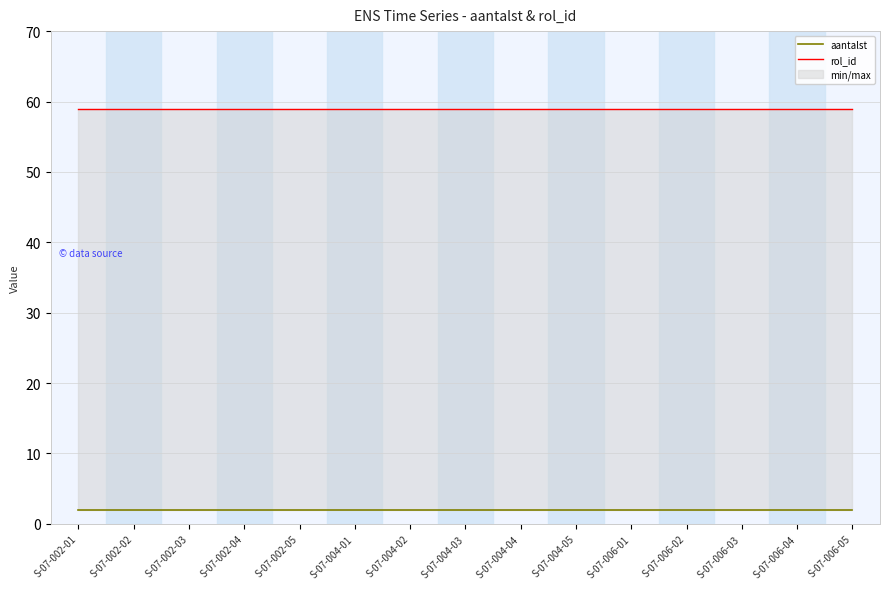

Reading left to right, what are all the values shown in this chart?

aantalst: 2	2	2	2	2	2	2	2	2	2	2	2	2	2	2
rol_id: 59	59	59	59	59	59	59	59	59	59	59	59	59	59	59